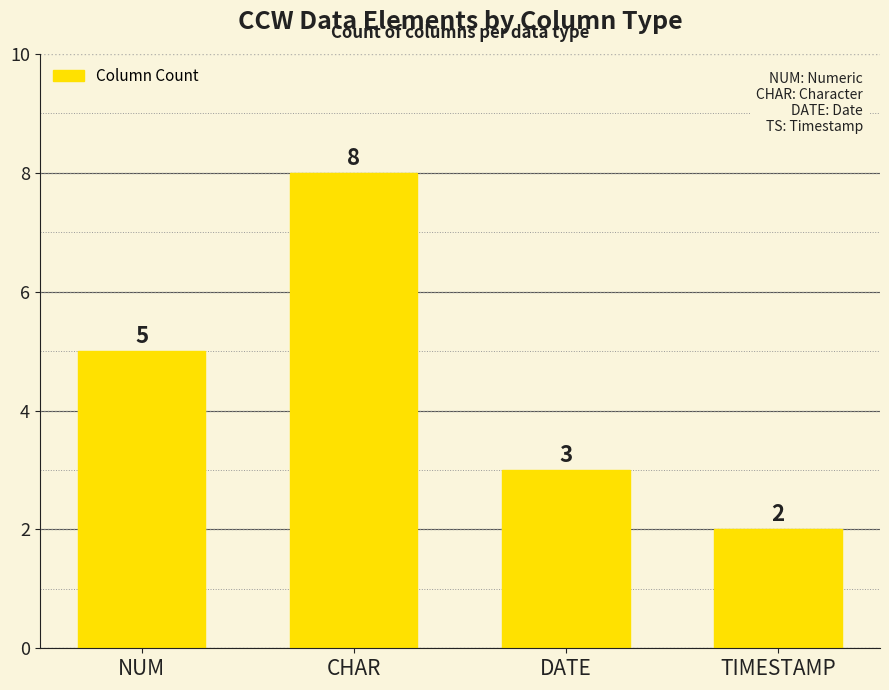

What is the label of the 4th bar from the right?

NUM